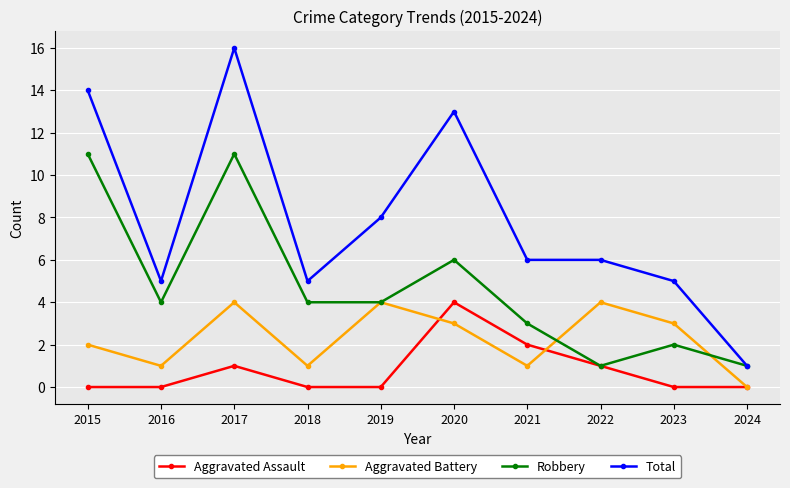

What value does the Aggravated Battery series have at 2018?

1